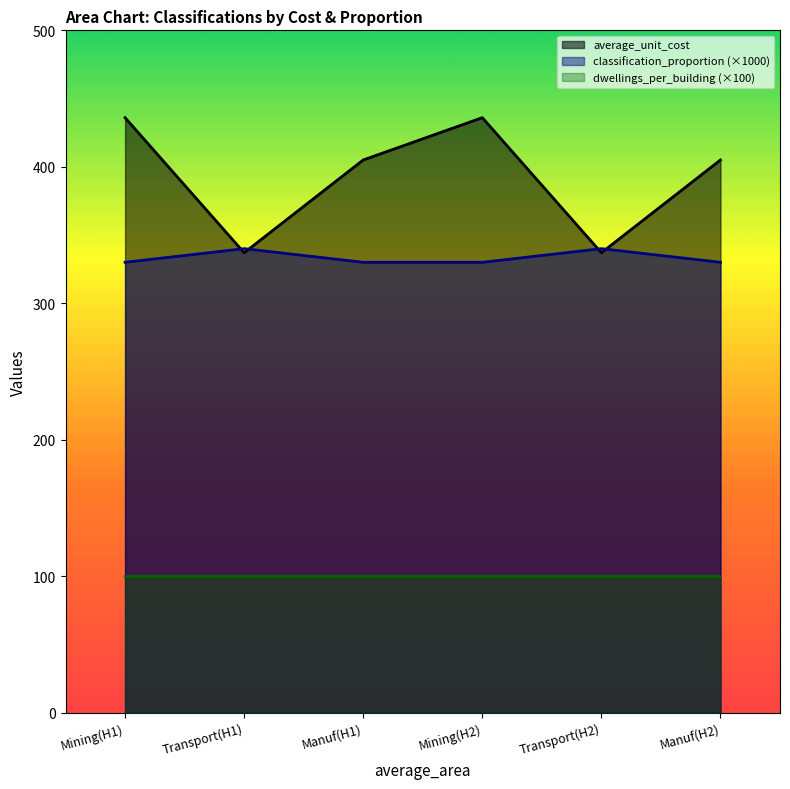

True or false: dwellings_per_building (×100) and average_unit_cost cross at least once.

False